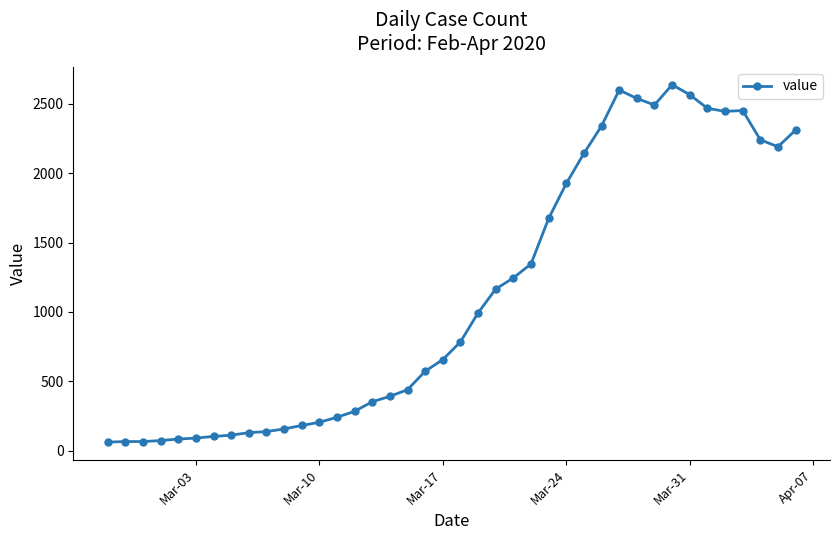

True or false: the data has more than 2 interior local peaks.

True